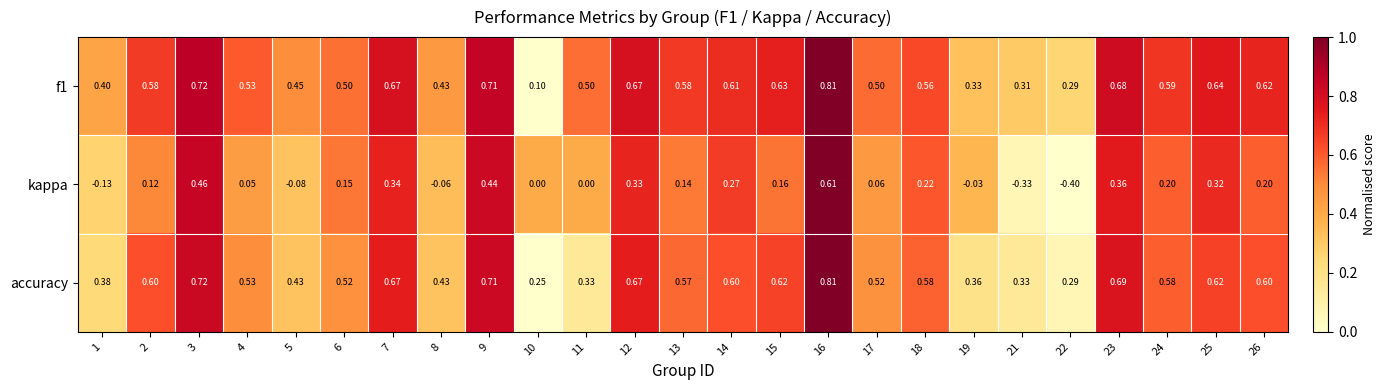

Is the value of accuracy at 4 greater than the value of f1 at 21?

Yes